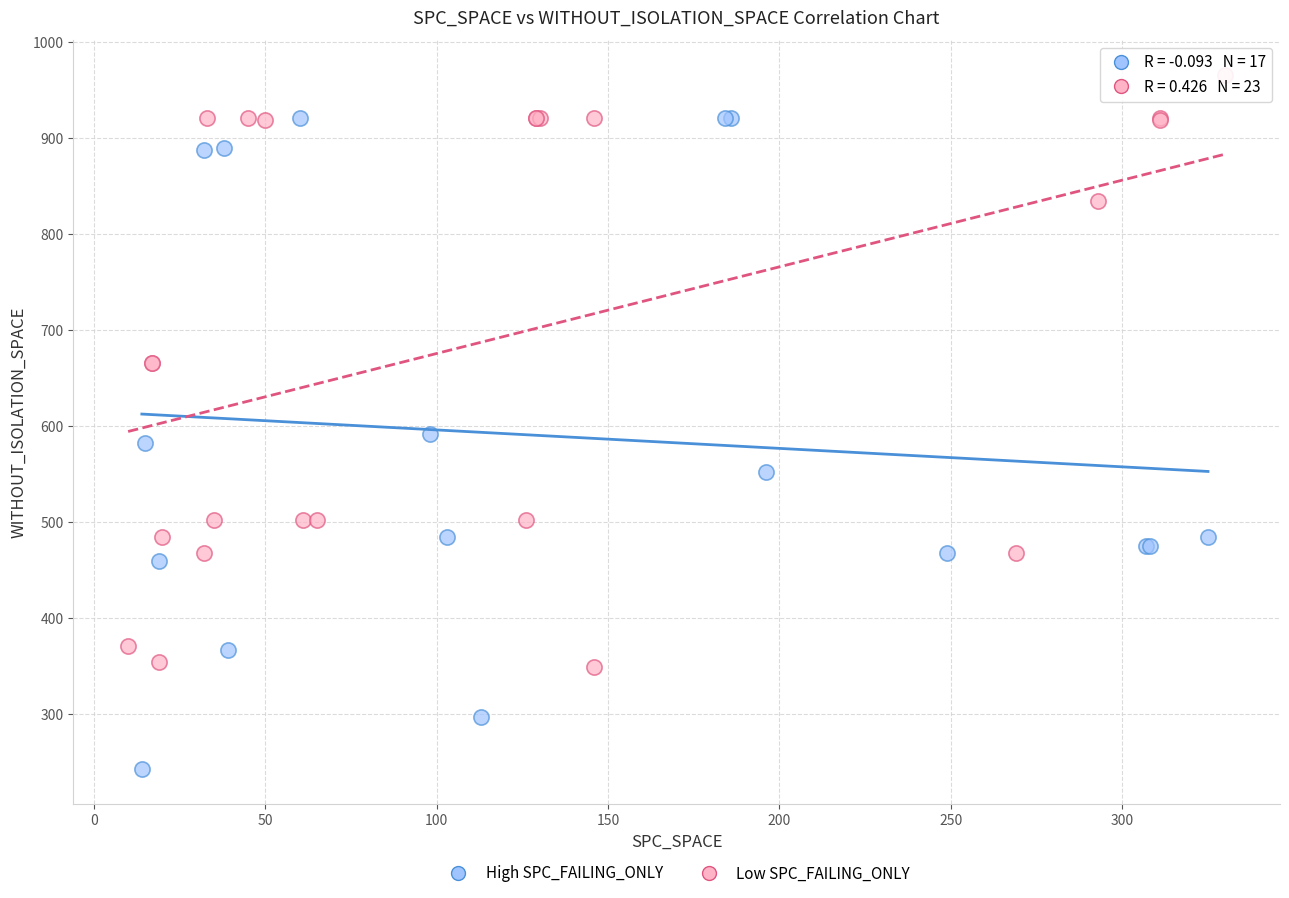

Which series contains the lowest Y value?

High SPC_FAILING_ONLY